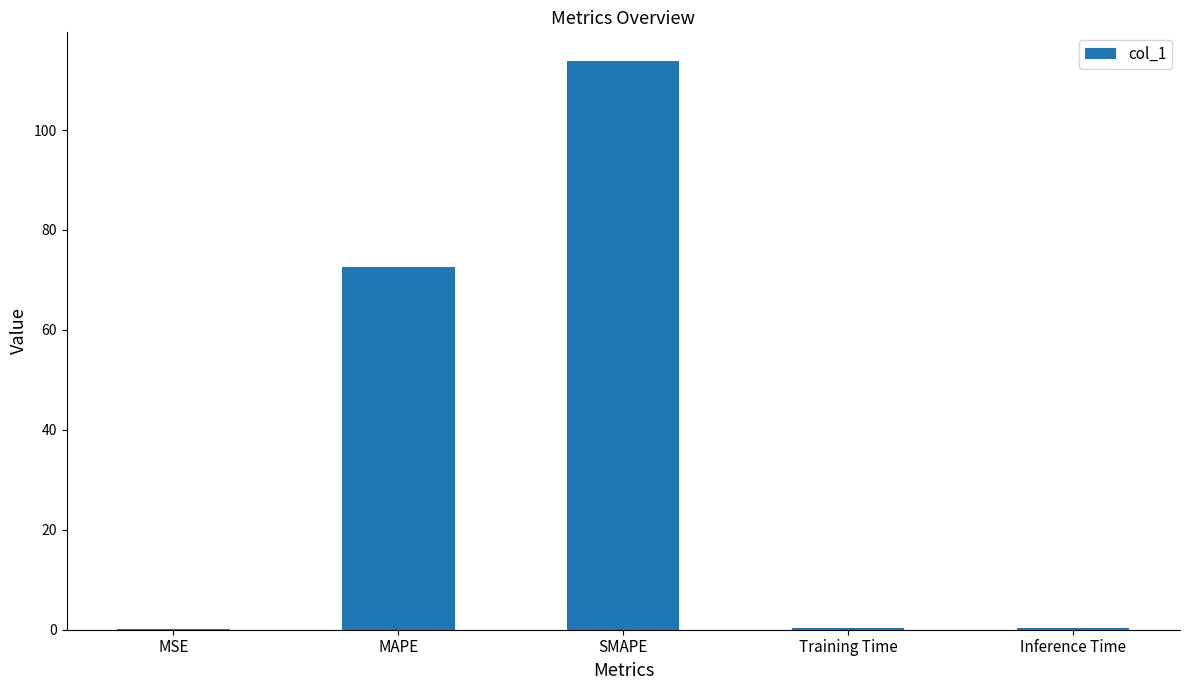

Where is the data nearest to the value 57?

MAPE